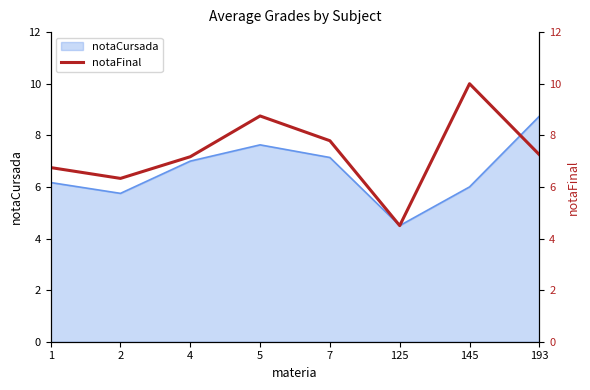

Reading left to right, what are all the values shown in this chart?

1=6.8	2=6.3	4=7.2	5=8.8	7=7.8	125=4.5	145=10.0	193=7.2